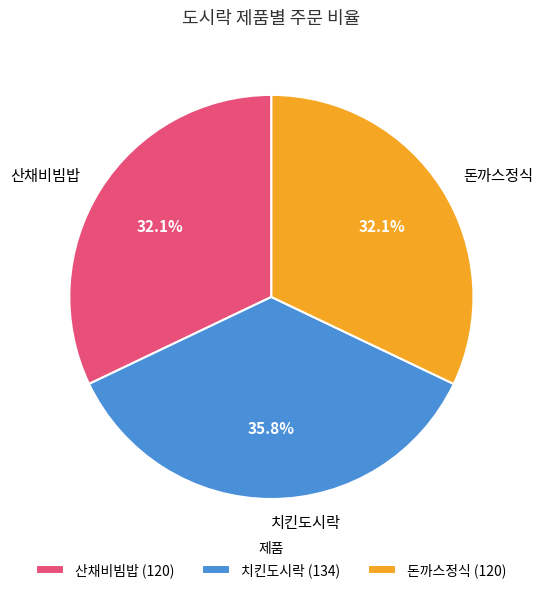

Does 돈까스정식 account for over 50% of the chart?

No